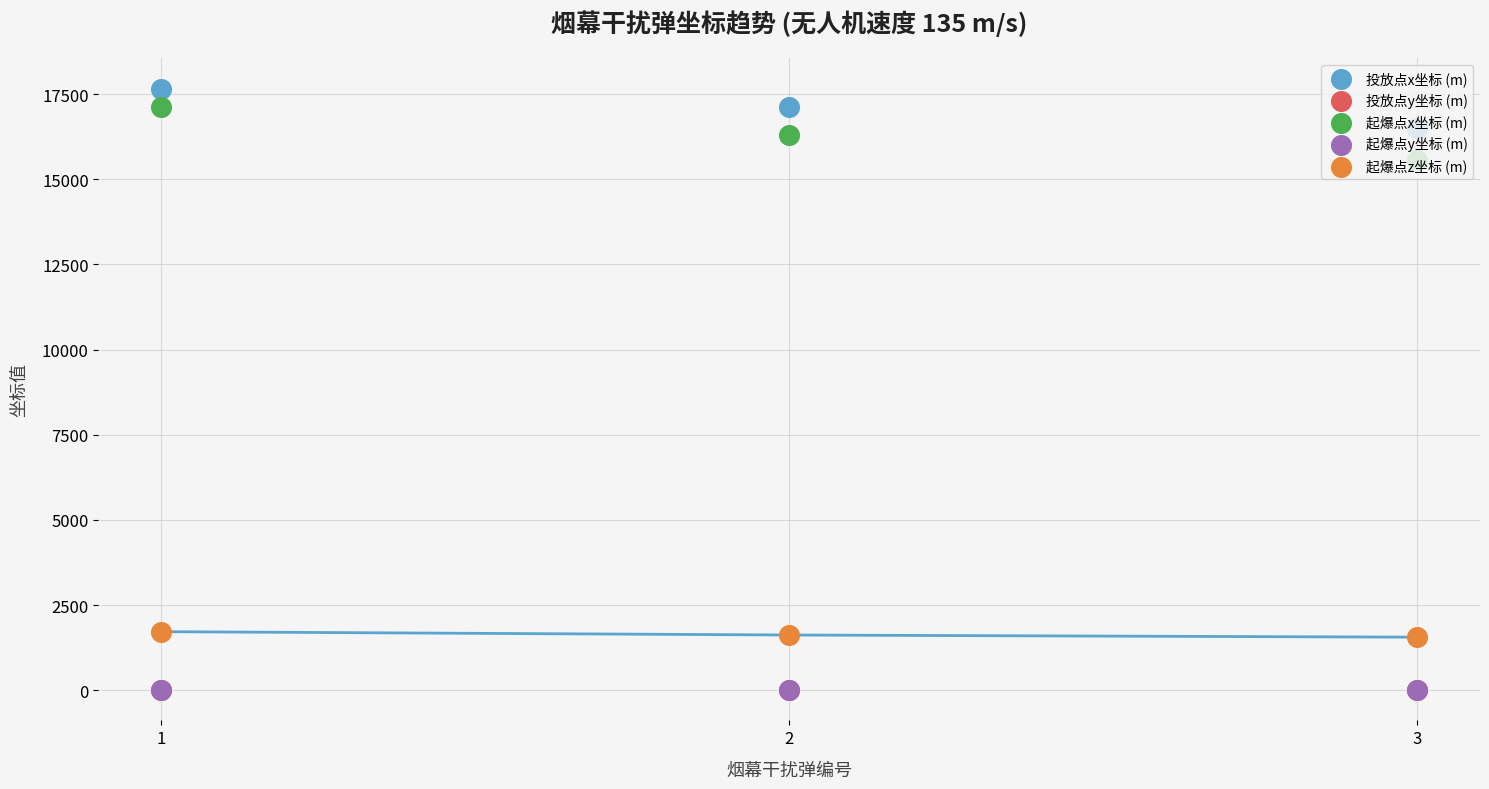

Which series contains the highest Y value?

投放点x坐标 (m)